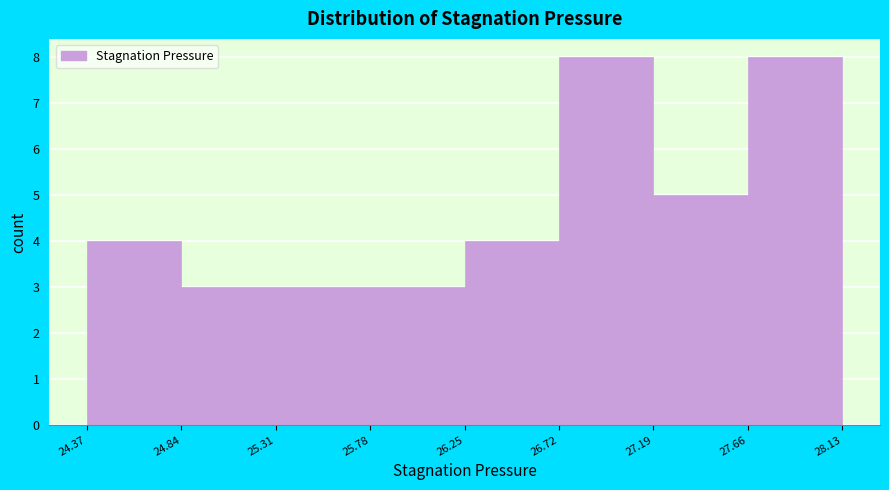

What is the height of the bar covering 24.37 to 24.84 on the x-axis? The values are not printed on the chart, so give them approximately, as read against the axis.

4